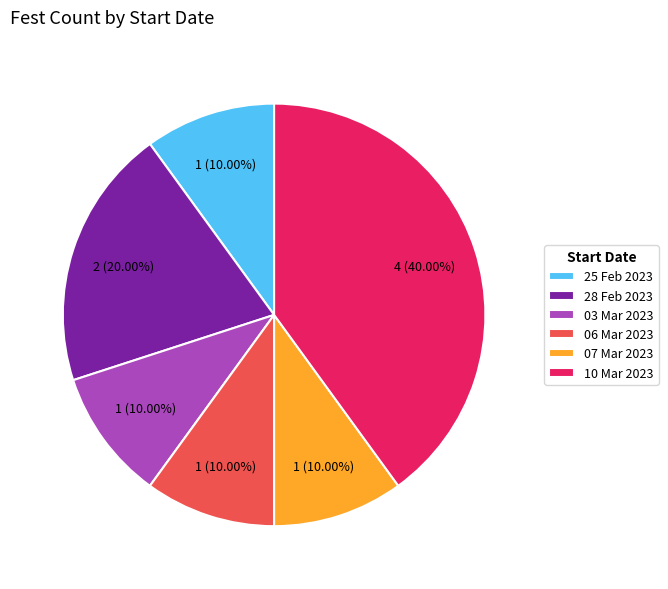

How many segments does this pie chart have?

6